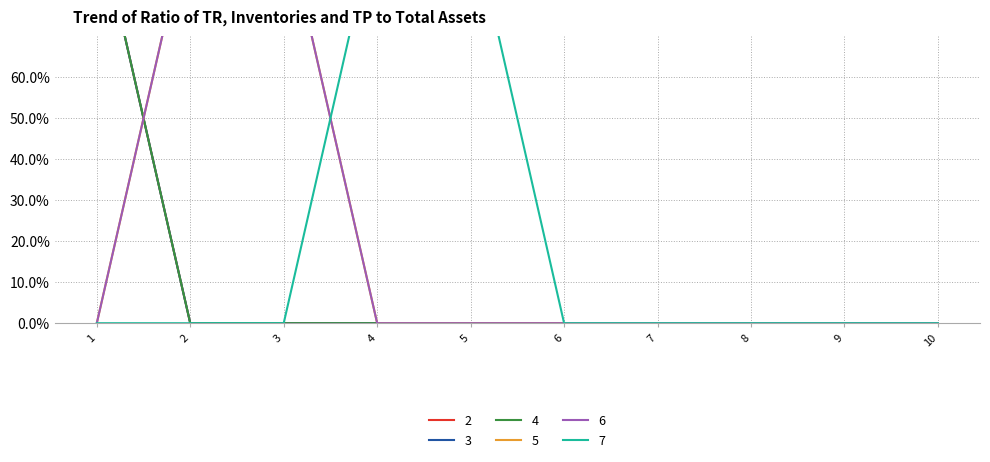

True or false: 2 and 3 intersect in this chart.

False